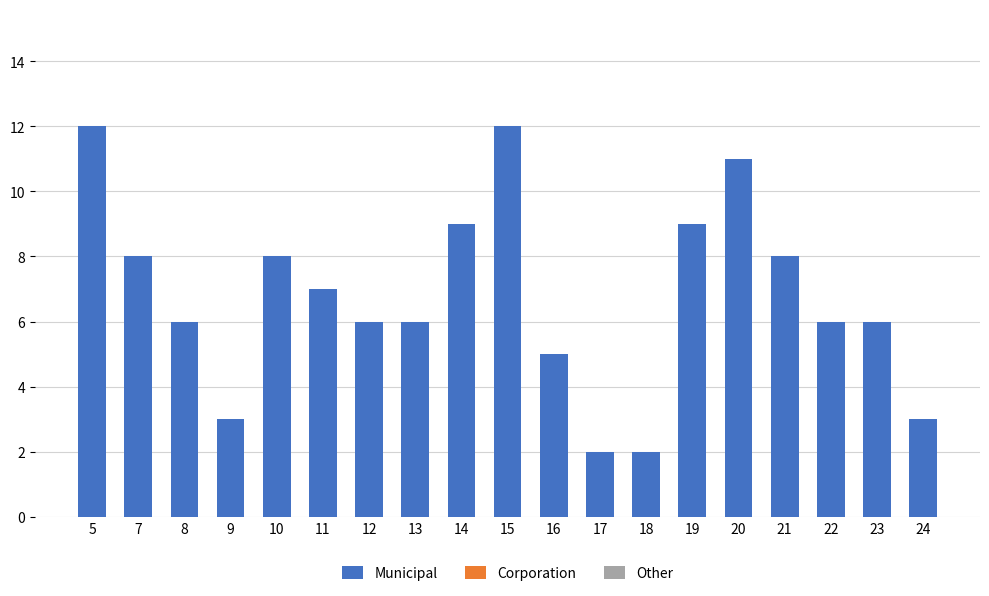

How many bars are there in total?

19